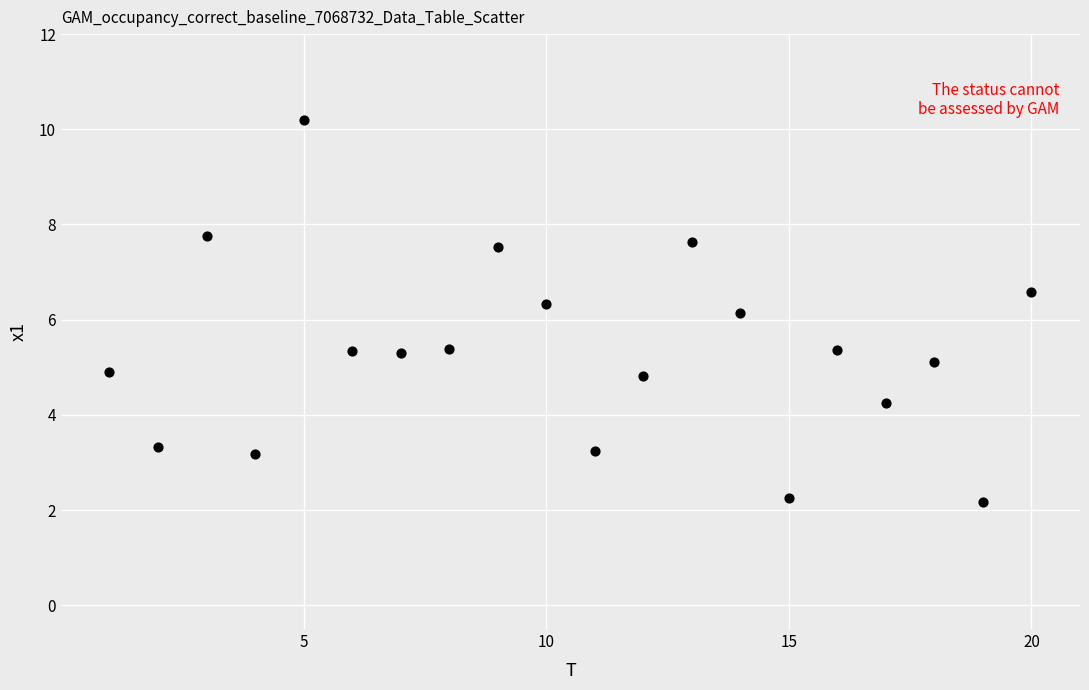

What is the range of X values (max minus min)?

19.0